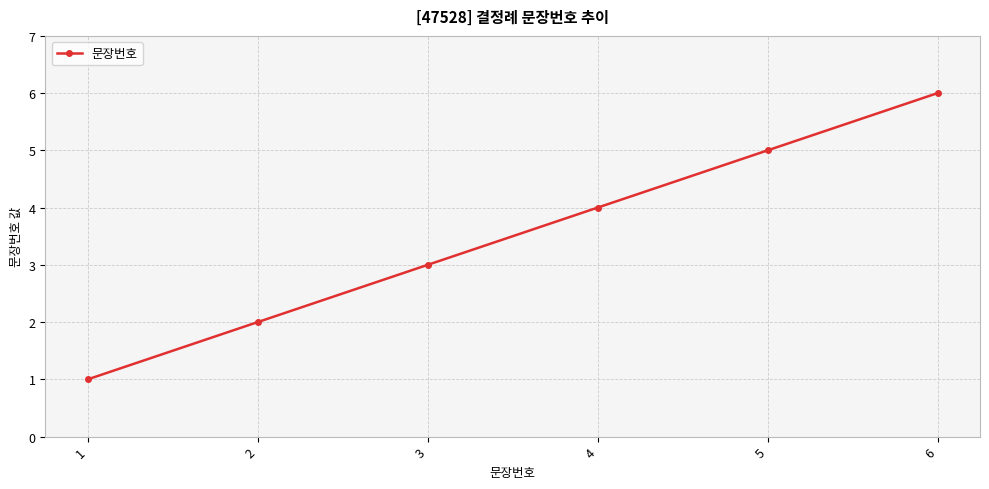

True or false: the data has more than 2 interior local peaks.

False